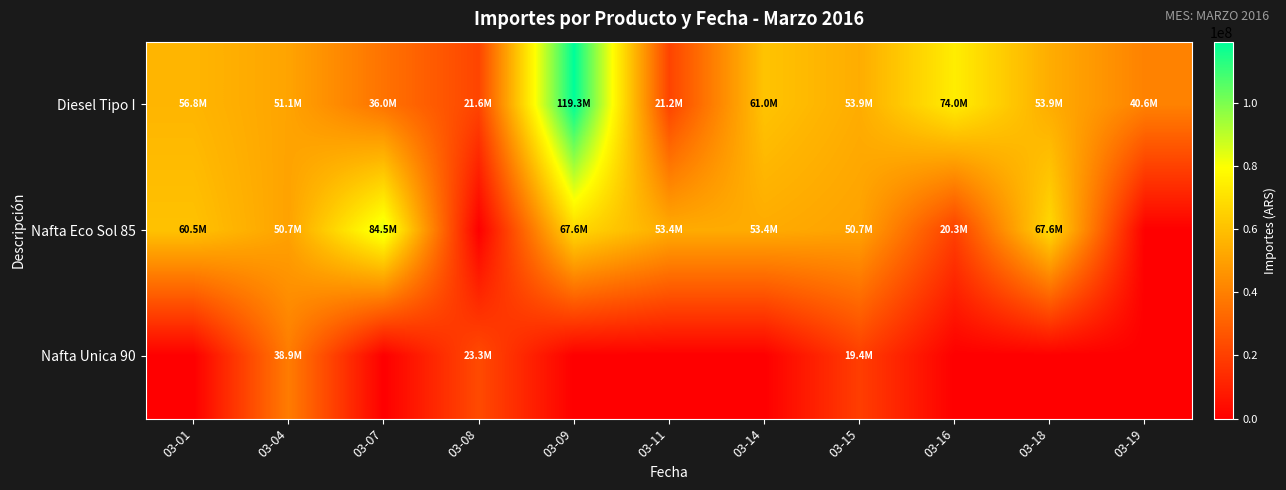

Rank the series at 03-08 from lowest to highest value.

Nafta Eco Sol 85, Diesel Tipo I, Nafta Unica 90